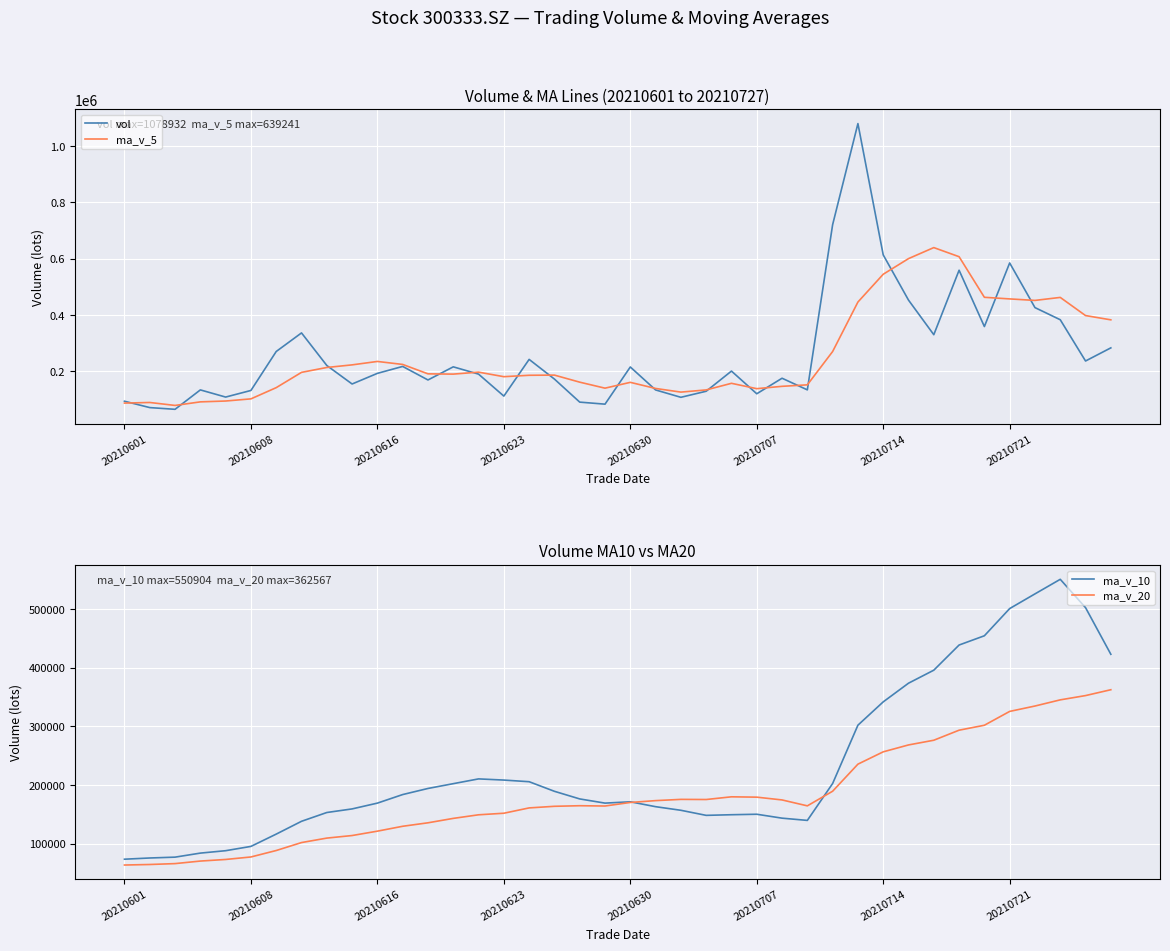

What is the highest value of the vol series?

1078932.4